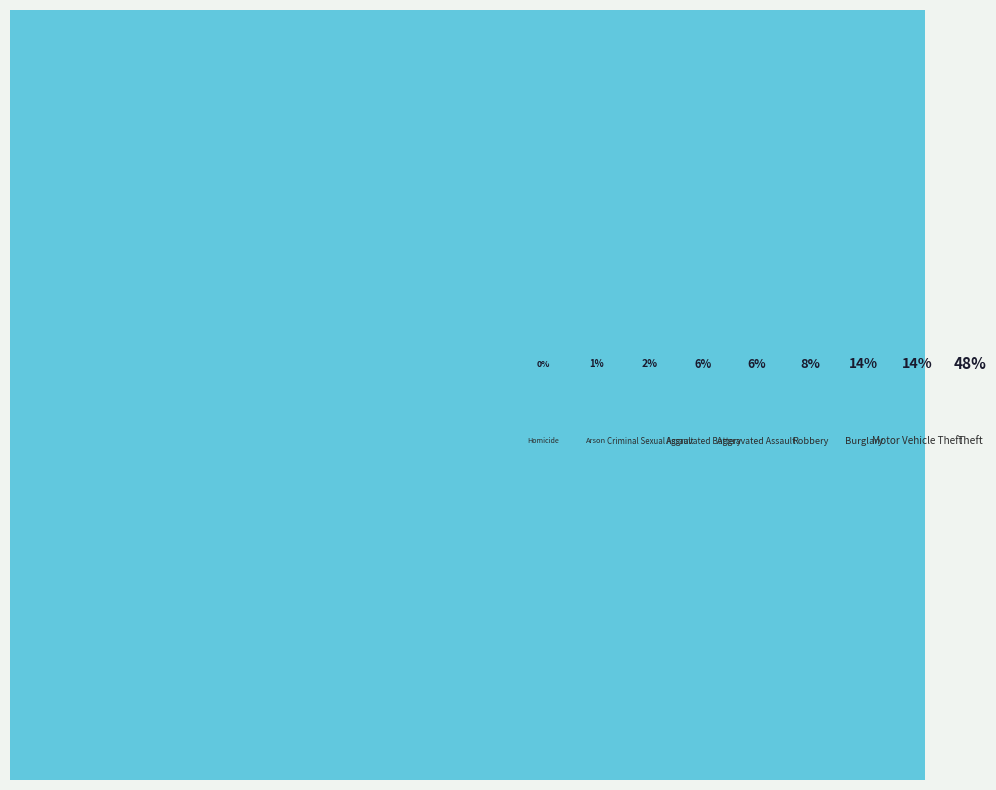

Does Aggravated Assault represent more than half of the total?

No